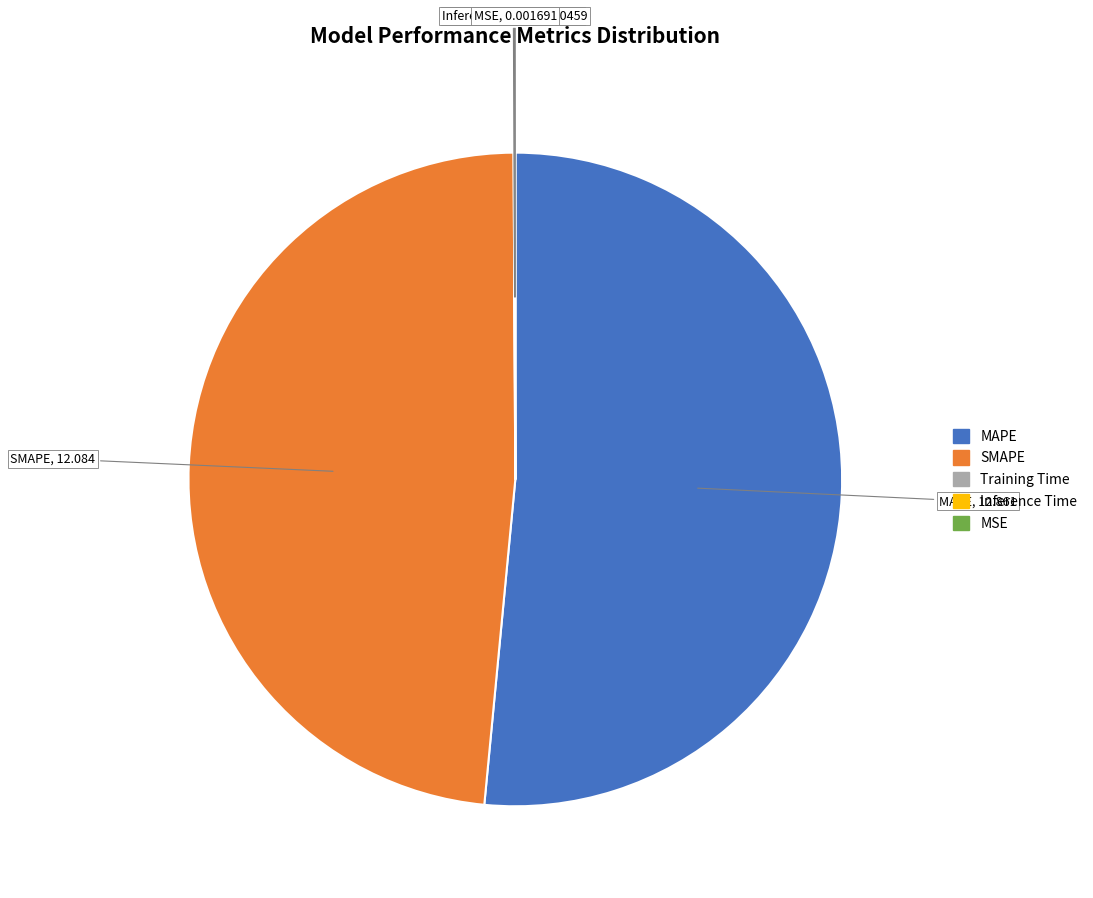

What is the largest slice in the pie chart?

MAPE